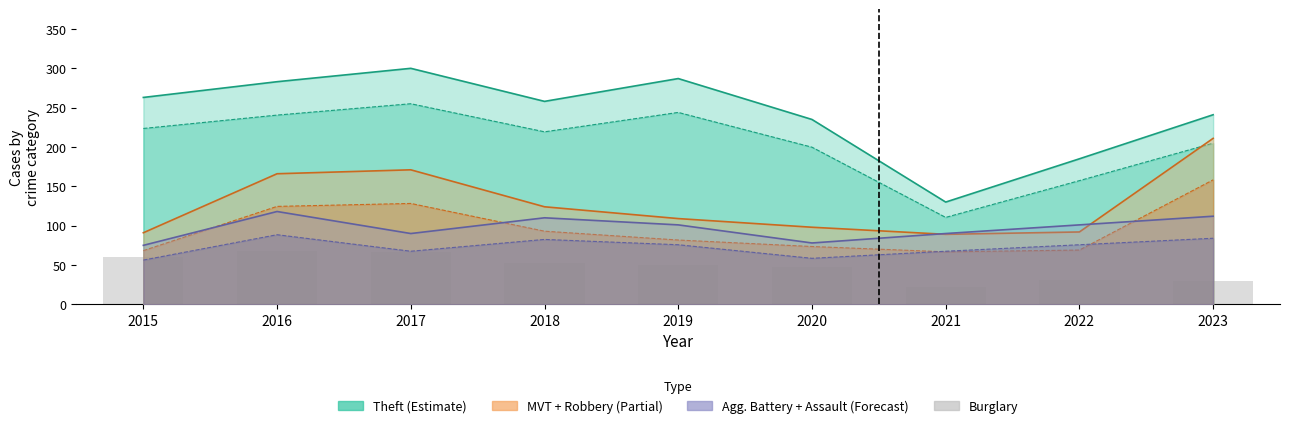

Where does the data first go above 50?

2015